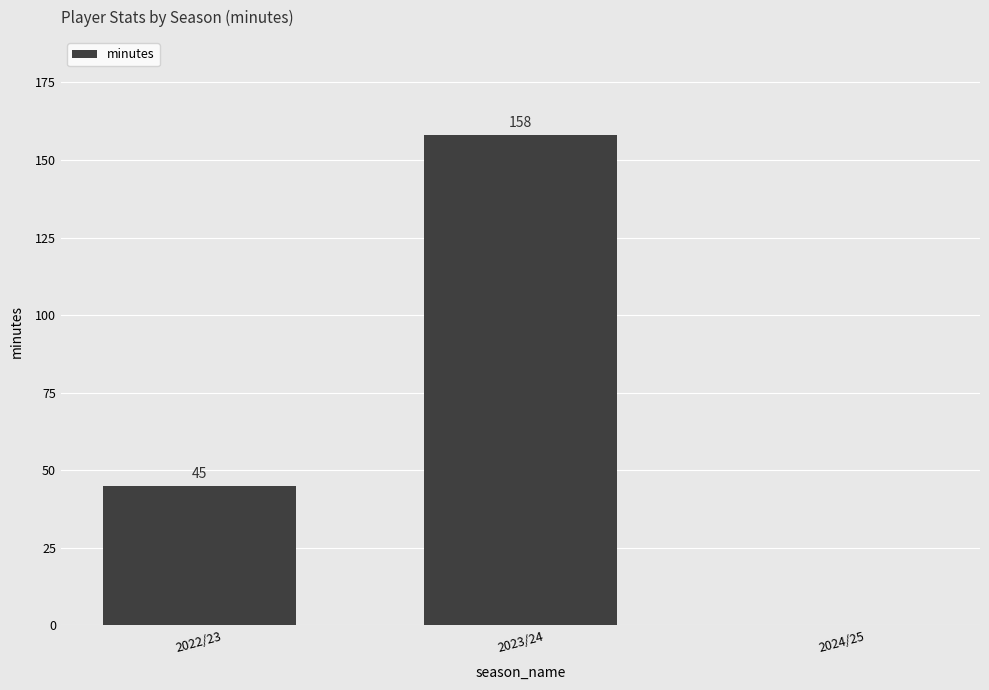

What is the sum of the values at 2023/24 and 2024/25?

158